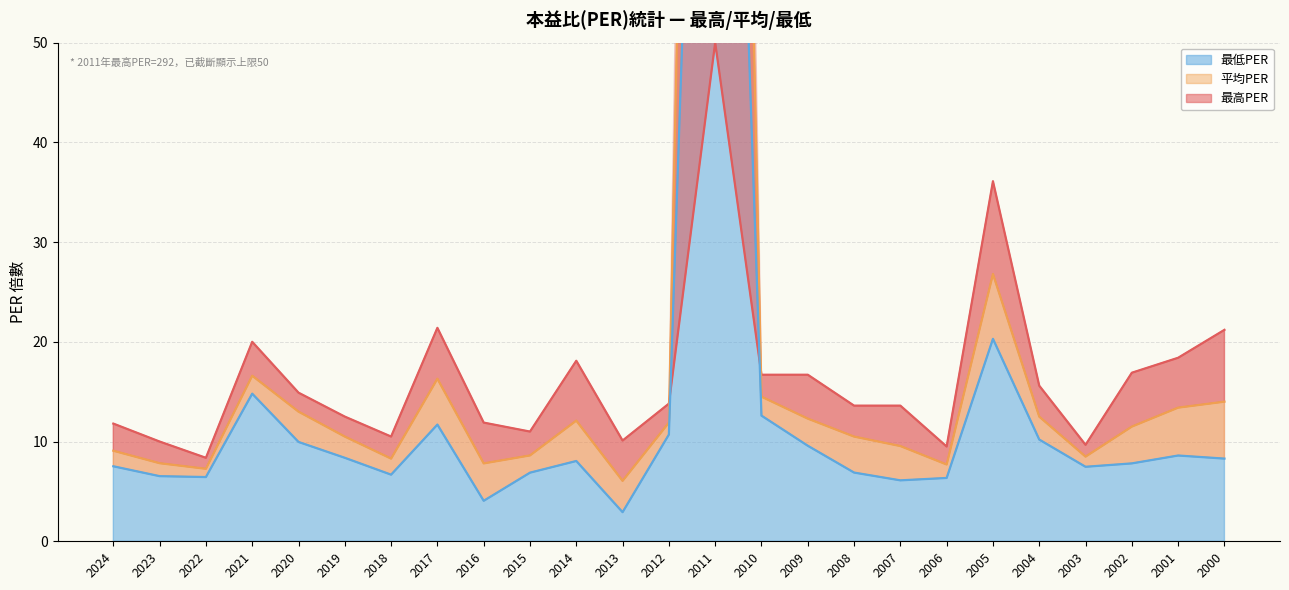

True or false: 最高PER has more than 2 points higher than both neighbors.

True